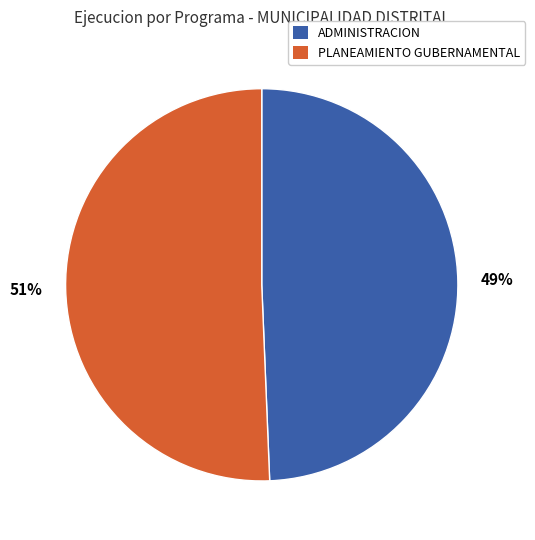

Between ADMINISTRACION and PLANEAMIENTO GUBERNAMENTAL, which is larger?

PLANEAMIENTO GUBERNAMENTAL